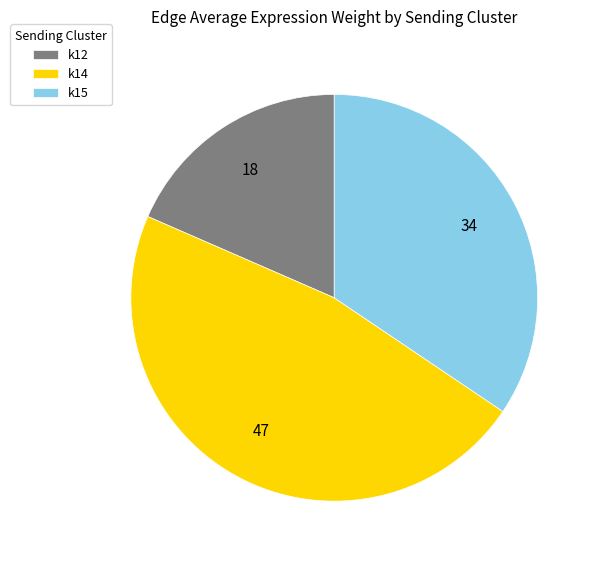

How many segments does this pie chart have?

3